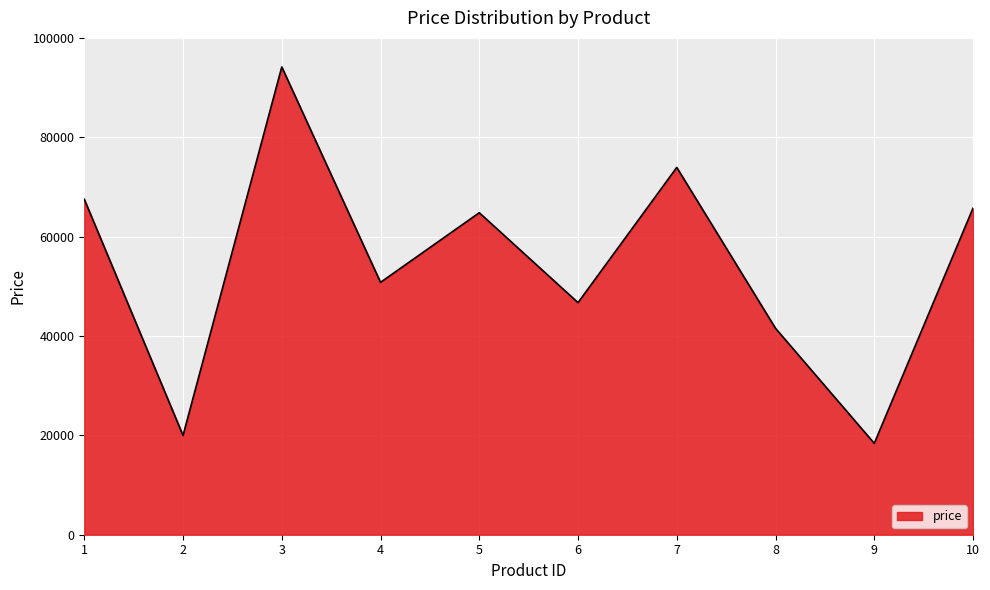

What is the difference between the values at 10 and 3?

28433